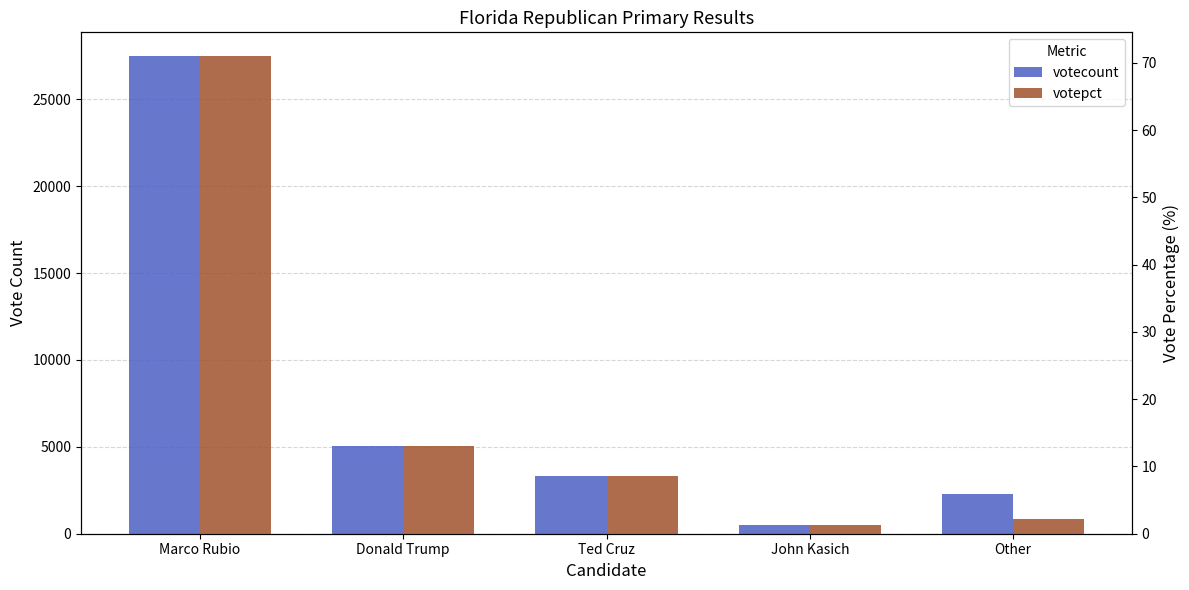

What is the sum of the votecount values at John Kasich and Other?

2822.0